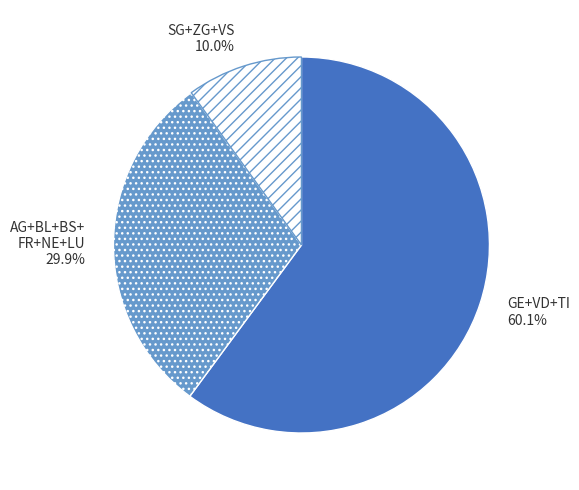

Which category has the biggest portion of the pie?

GE+VD+TI 60.1%